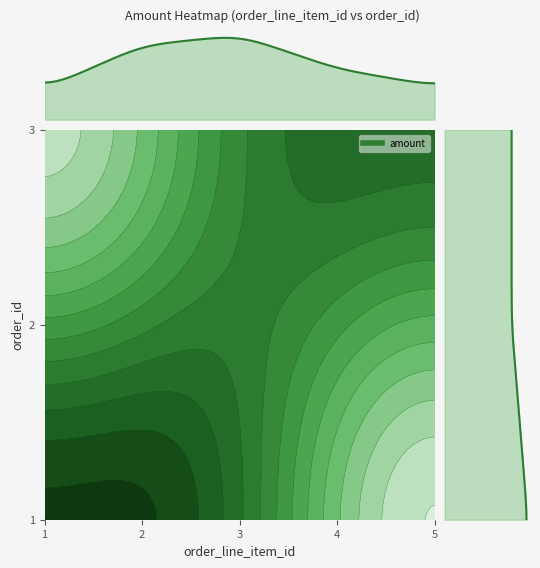

Reading left to right, extract all data points from this chart.

1: 1=900	2=2200	3=0	4=0	5=0
2: 1=0	2=0	3=2500	4=0	5=0
3: 1=0	2=0	3=0	4=1500	5=1000